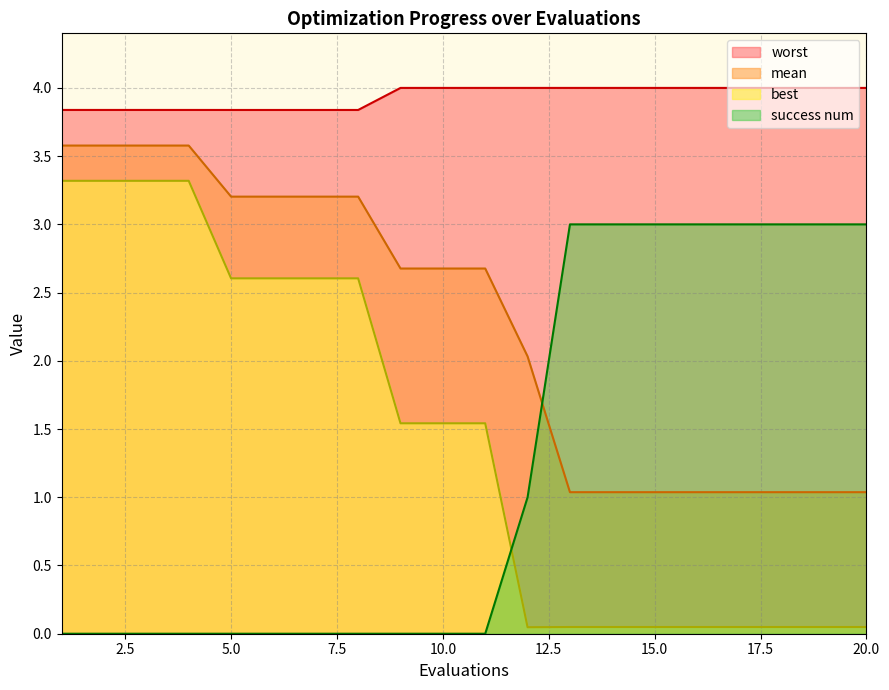

Which has a higher value, 3 or 1?

3